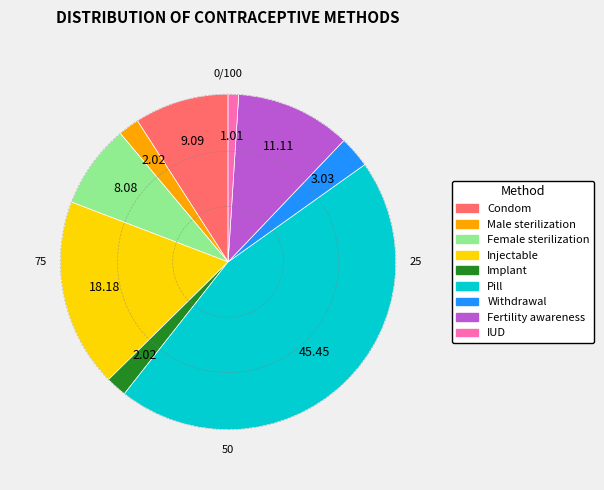

Which slice is the smallest?

IUD